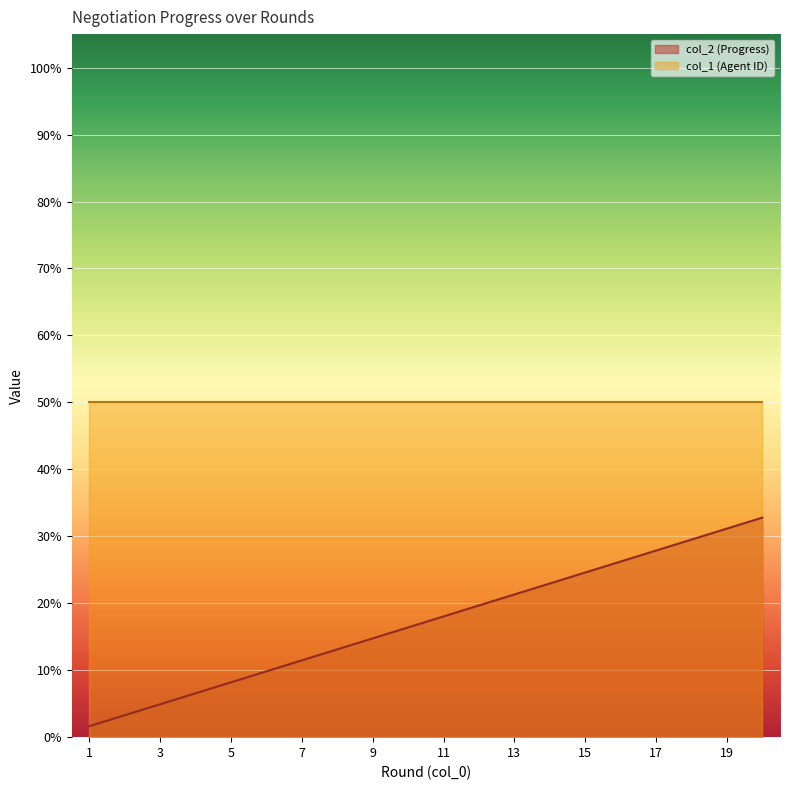

Rank the categories by value from lowest to highest.

1, 2, 3, 4, 5, 6, 7, 8, 9, 10, 11, 12, 13, 14, 15, 16, 17, 18, 19, 20